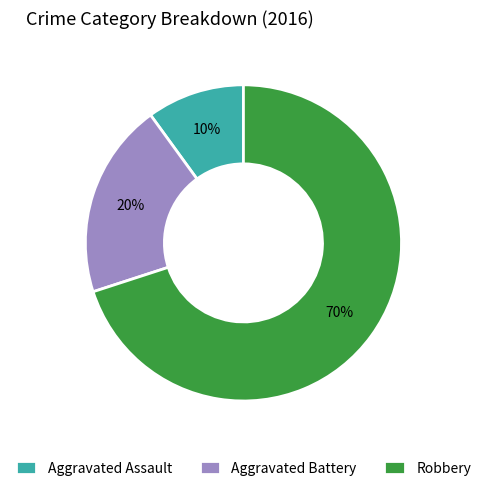

Which slice is the smallest?

Aggravated Assault